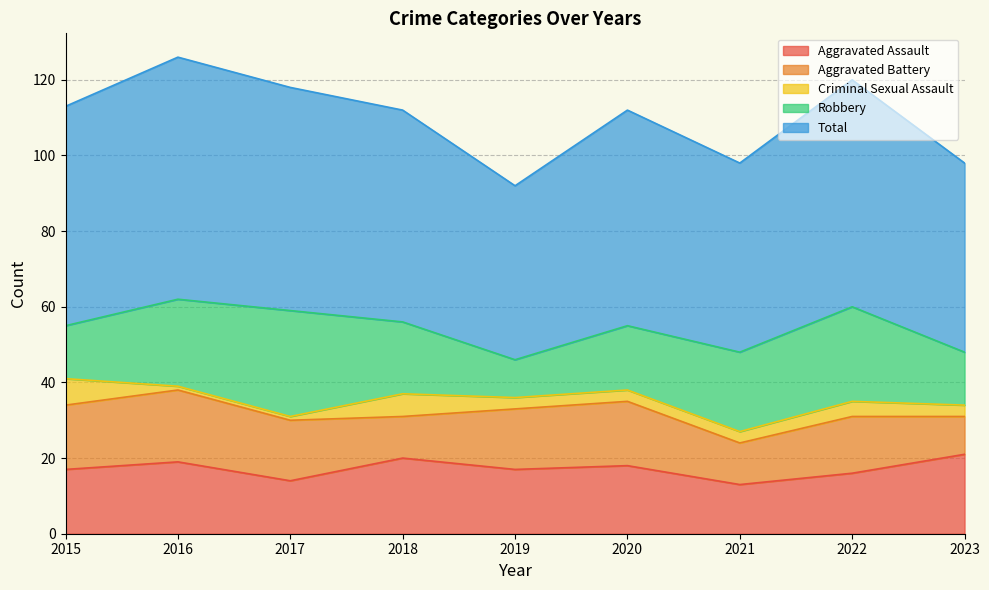

At which category does the chart reach its peak across all series?

2016